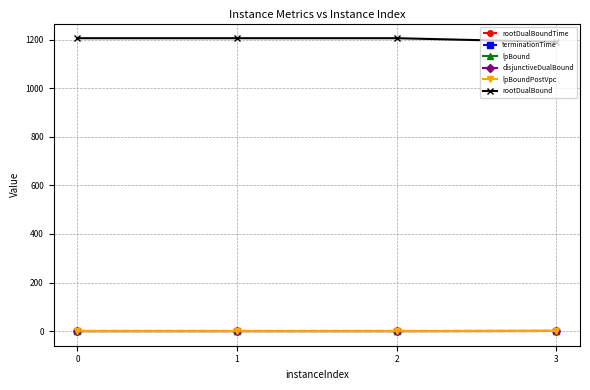

Which series has the largest total across all categories?

rootDualBound